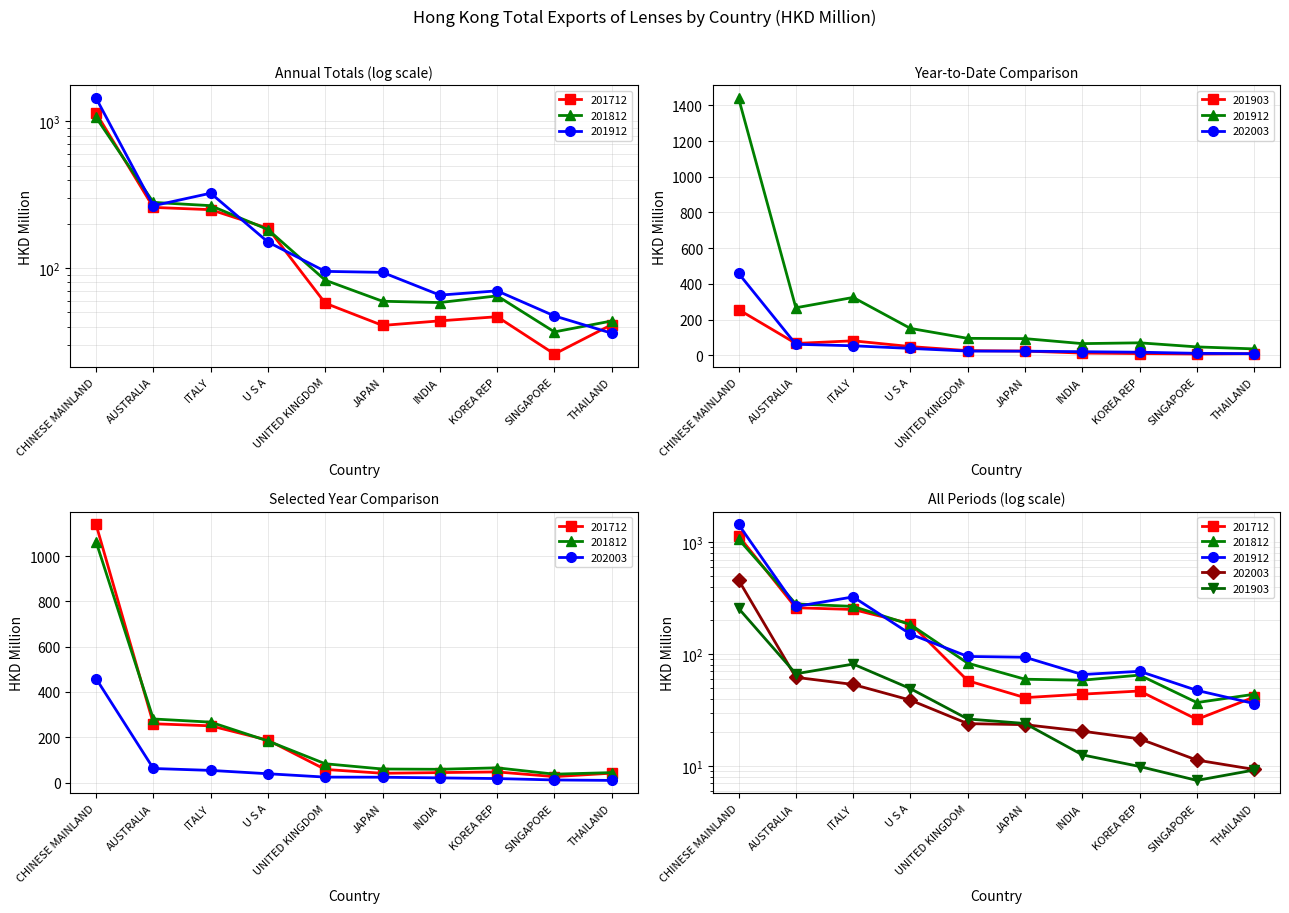

At which label is 201712 closest to 582?

AUSTRALIA